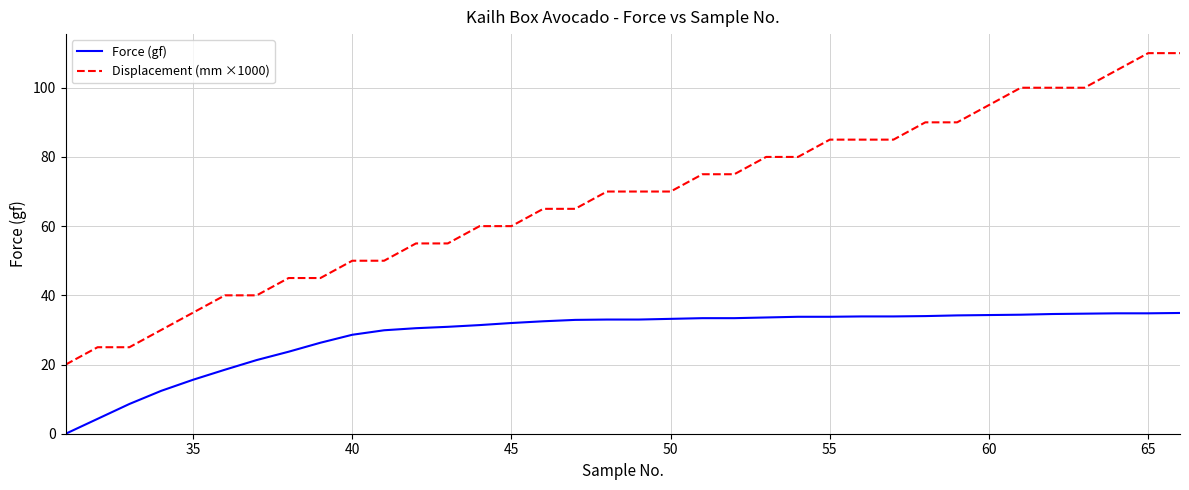

What is the maximum value for Force (gf)?

34.9